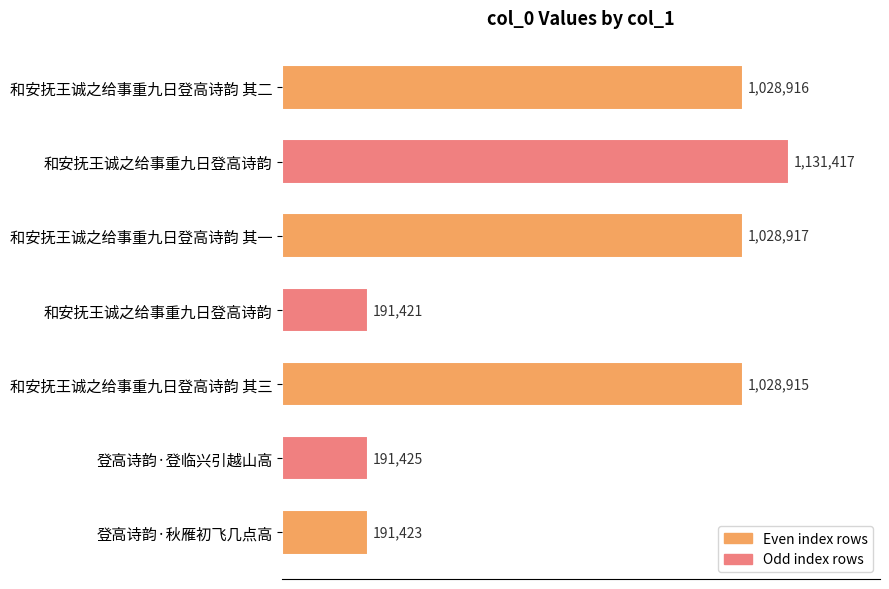

Does the chart contain any negative values?

No